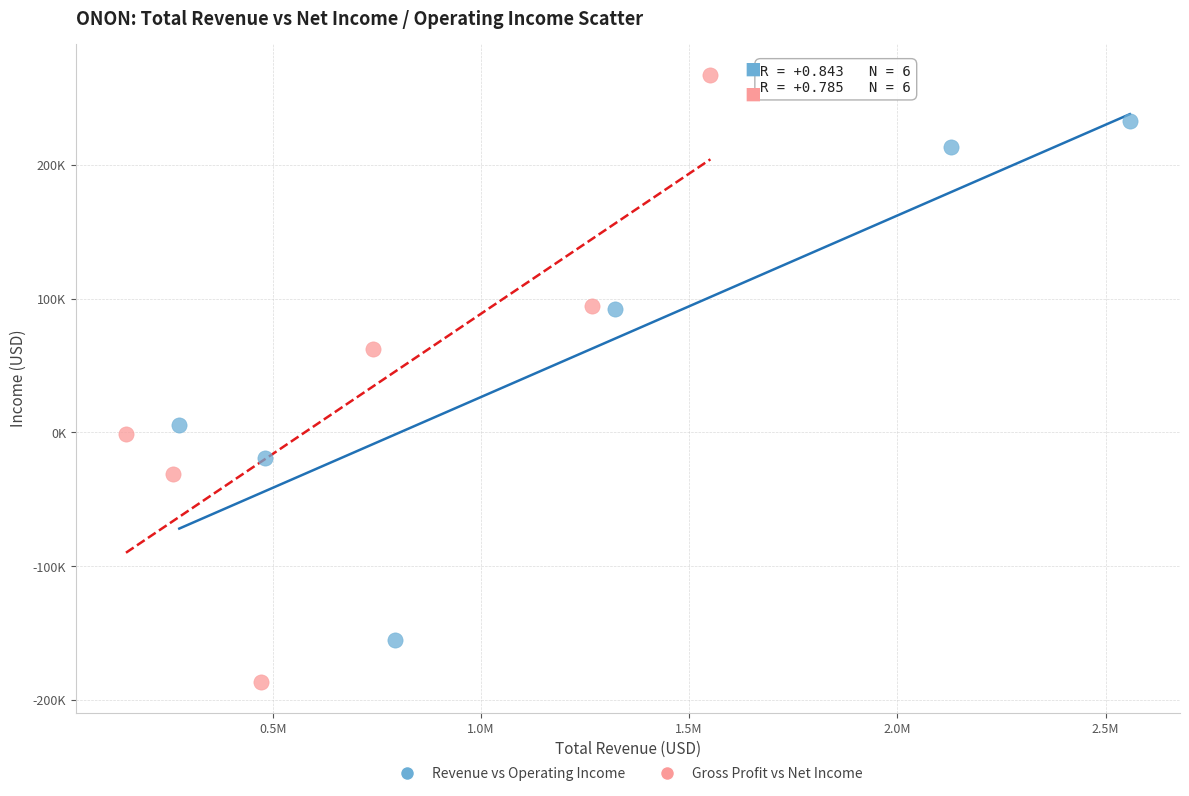

What are all the series names shown in the legend?

Revenue vs Operating Income, Gross Profit vs Net Income